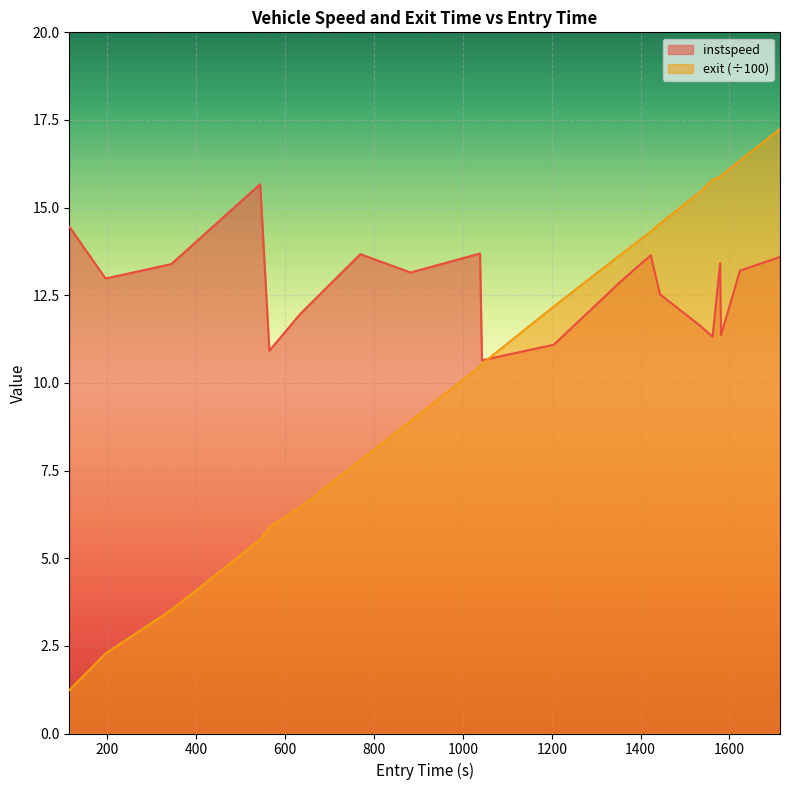

Which series has the widest spread of values?

exit (÷100)